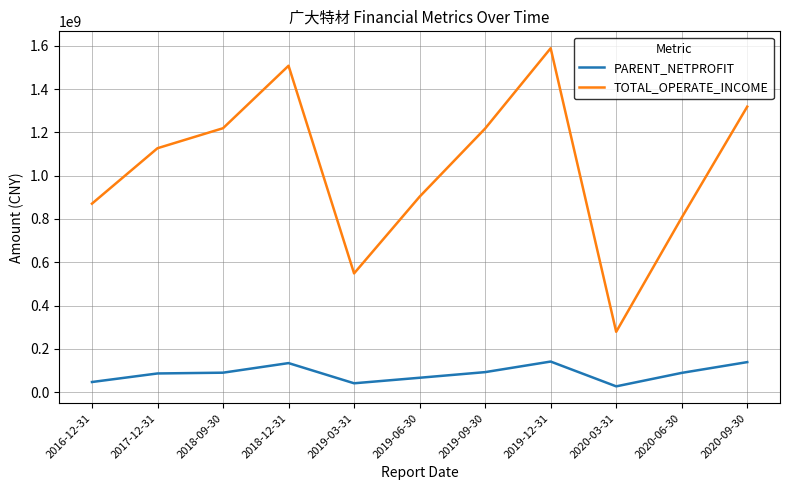

List the series in order of their overall mean, lowest first.

PARENT_NETPROFIT, TOTAL_OPERATE_INCOME